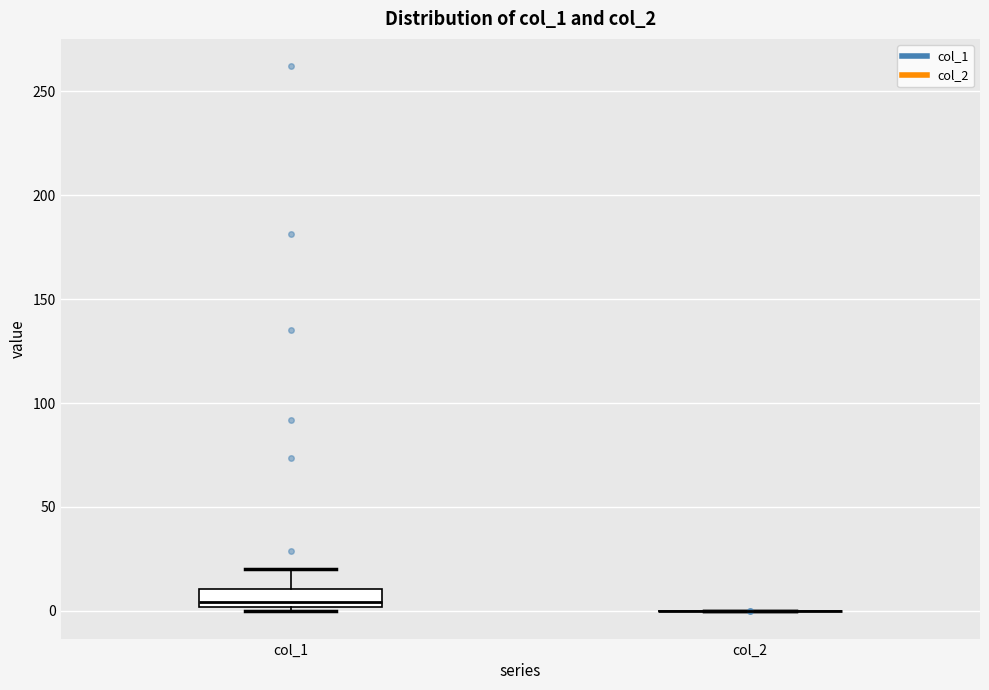

Reading left to right, read every box against the y-axis: the position of its median line, the range the box covers, and the ends of its whiskers. The values are not printed on the chart, so give them approximately, as read against the axis.

col_1: median 5, box 0 to 10, whiskers 0 (just below the box's lower edge) to 20
col_2: box collapsed to a line at 0, whiskers 0 to 0